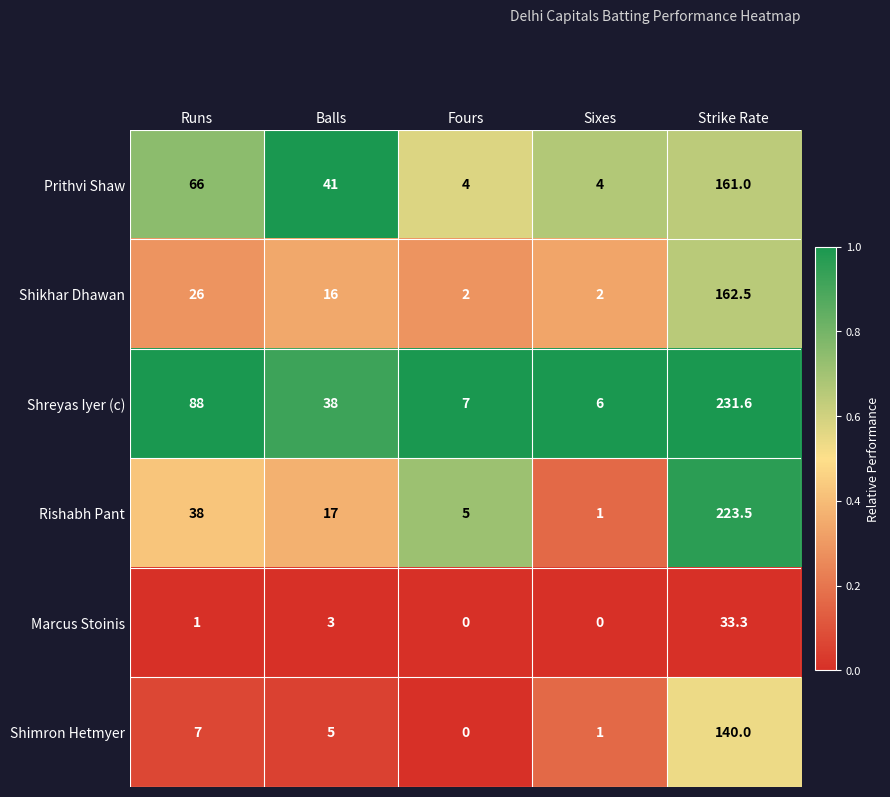

The value of Shreyas Iyer (c) at Fours is 4.4. True or false?

False